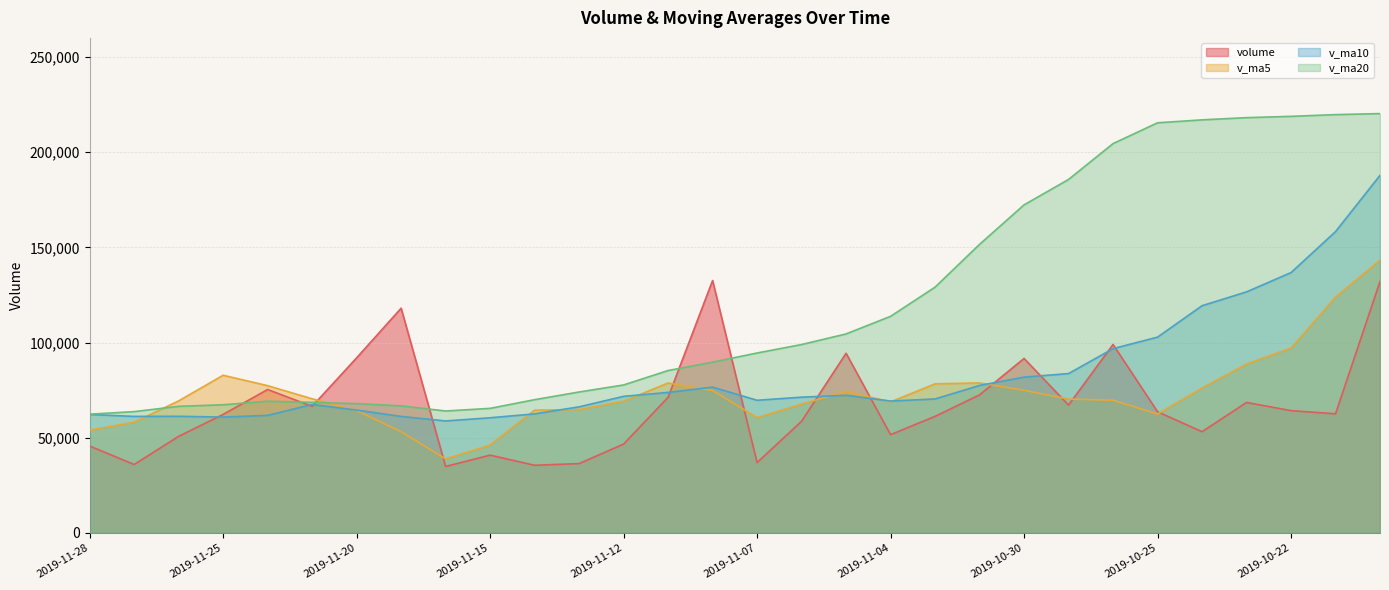

Where do v_ma10 and v_ma5 first cross each other?

2019-11-27 and 2019-11-26